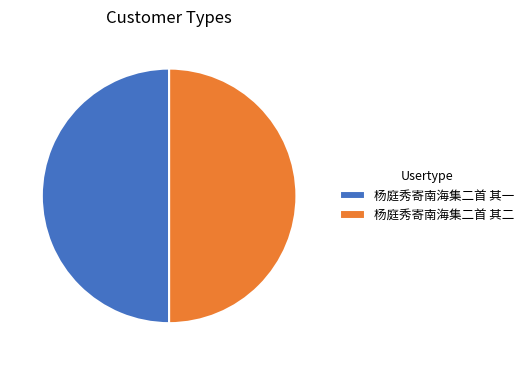

What is the ratio of the value at 杨庭秀寄南海集二首 其二 to the value at 杨庭秀寄南海集二首 其一?

1.0